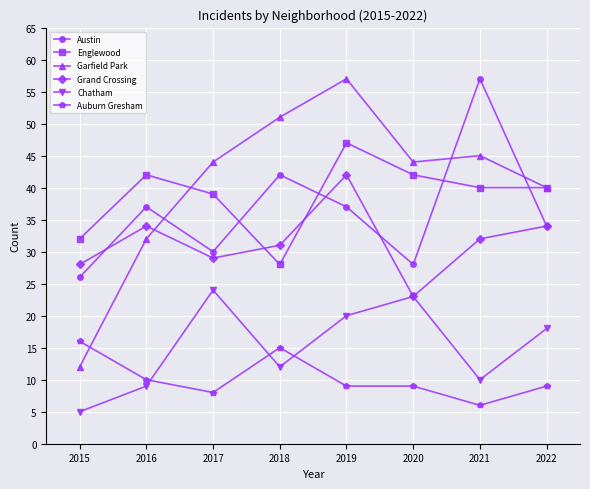

Where is the first local maximum for Auburn Gresham?

2018